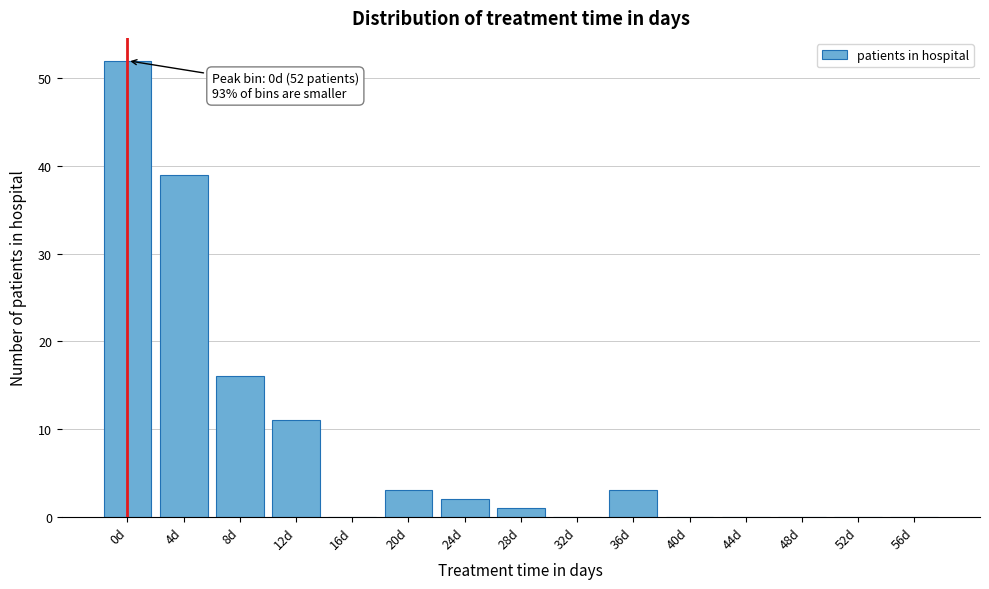

Reading right to left, what are all the values shown in this chart?

56d=0	52d=0	48d=0	44d=0	40d=0	36d=3	32d=0	28d=1	24d=2	20d=3	16d=0	12d=11	8d=16	4d=39	0d=52